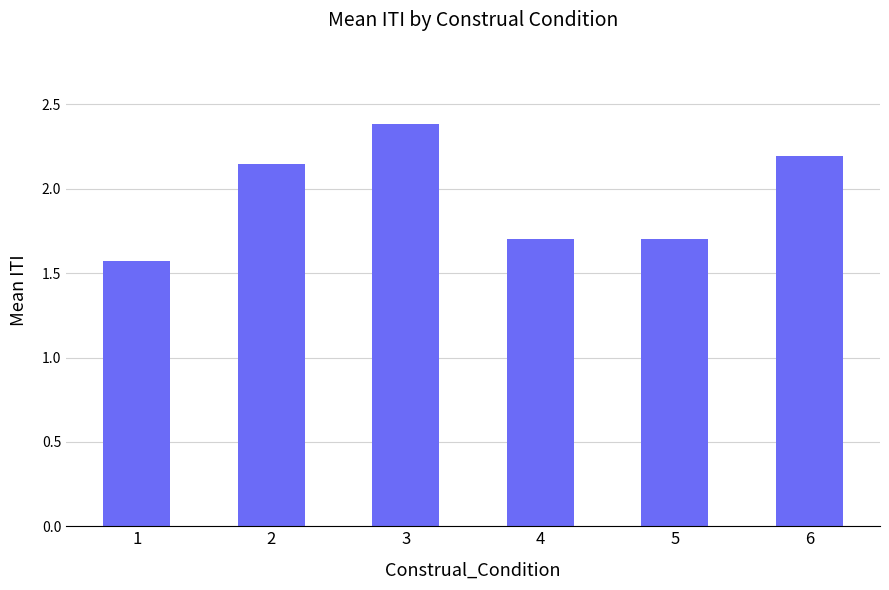

Which category has the highest value across all series?

3